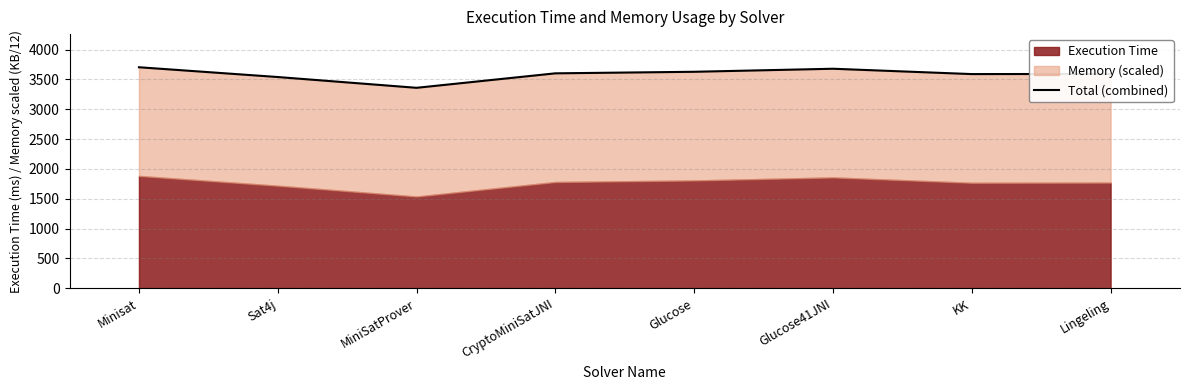

At which label is the value closest to 3532?

Sat4j